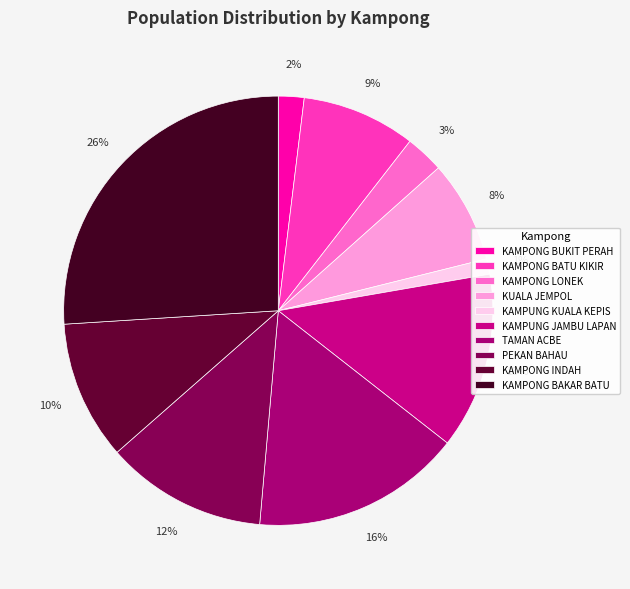

To the nearest percent, what portion does KAMPONG INDAH represent?

10%